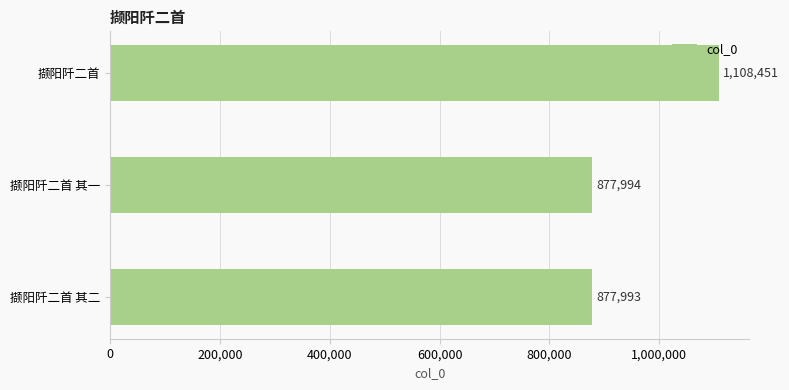

What is the sum of the values at 撷阳阡二首 and 撷阳阡二首 其一?

1986445